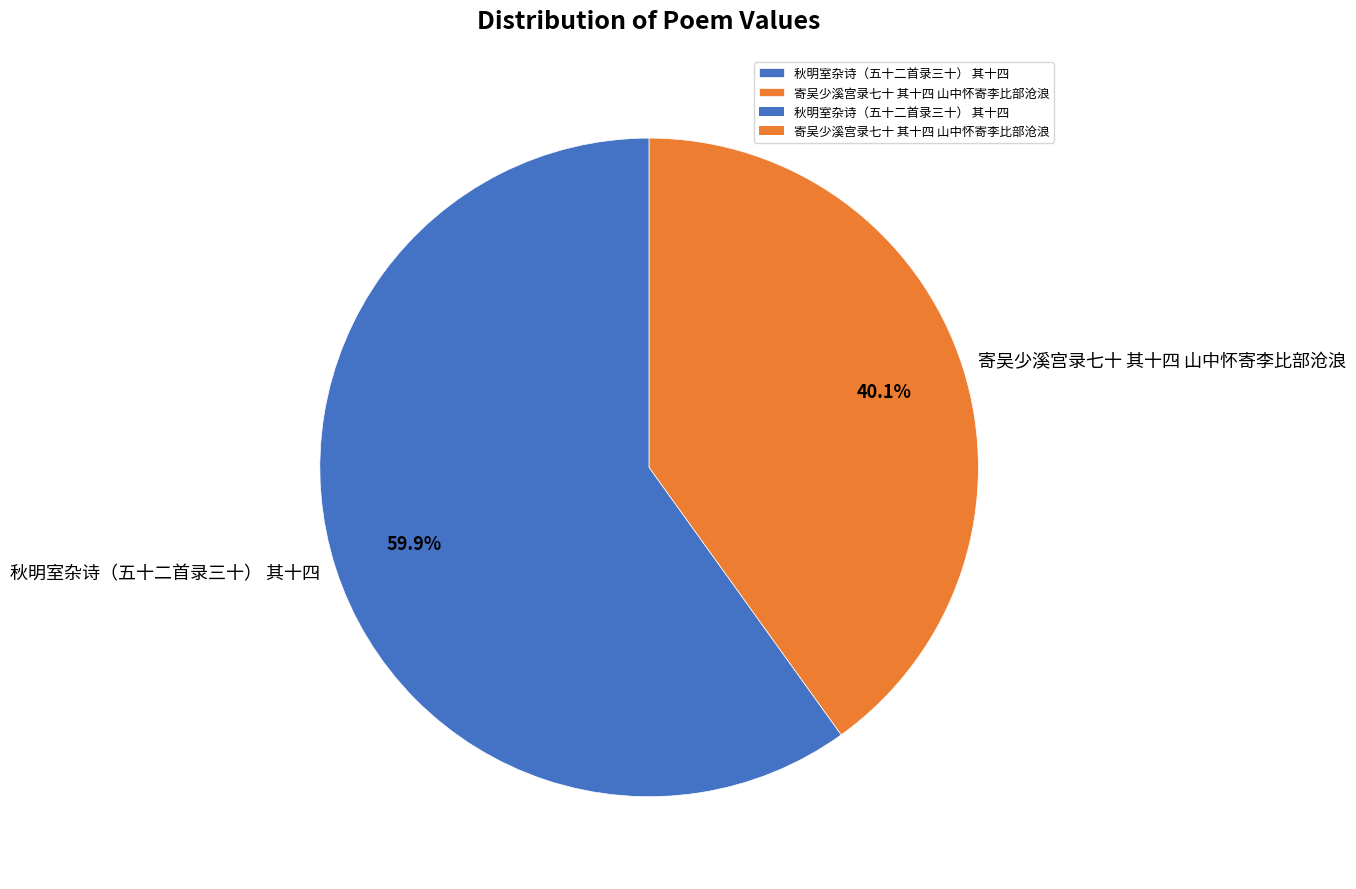

Which slice is the smallest?

寄吴少溪宫录七十 其十四 山中怀寄李比部沧浪